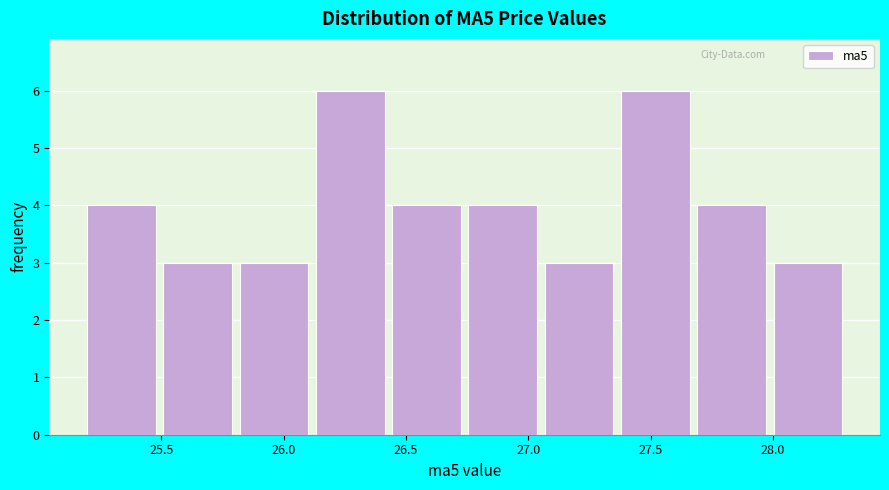

Reading left to right, list every bar in this chart as the range it spans on the x-axis followed by its height. Neither the bar edges nor the heights are printed on the chart, so give them approximately, as read against the axes.

25.20 to 25.50: 4
25.50 to 25.80: 3
25.80 to 26.15: 3
26.15 to 26.45: 6
26.45 to 26.75: 4
26.75 to 27.05: 4
27.05 to 27.40: 3
27.40 to 27.70: 6
27.70 to 28.00: 4
28.00 to 28.30: 3